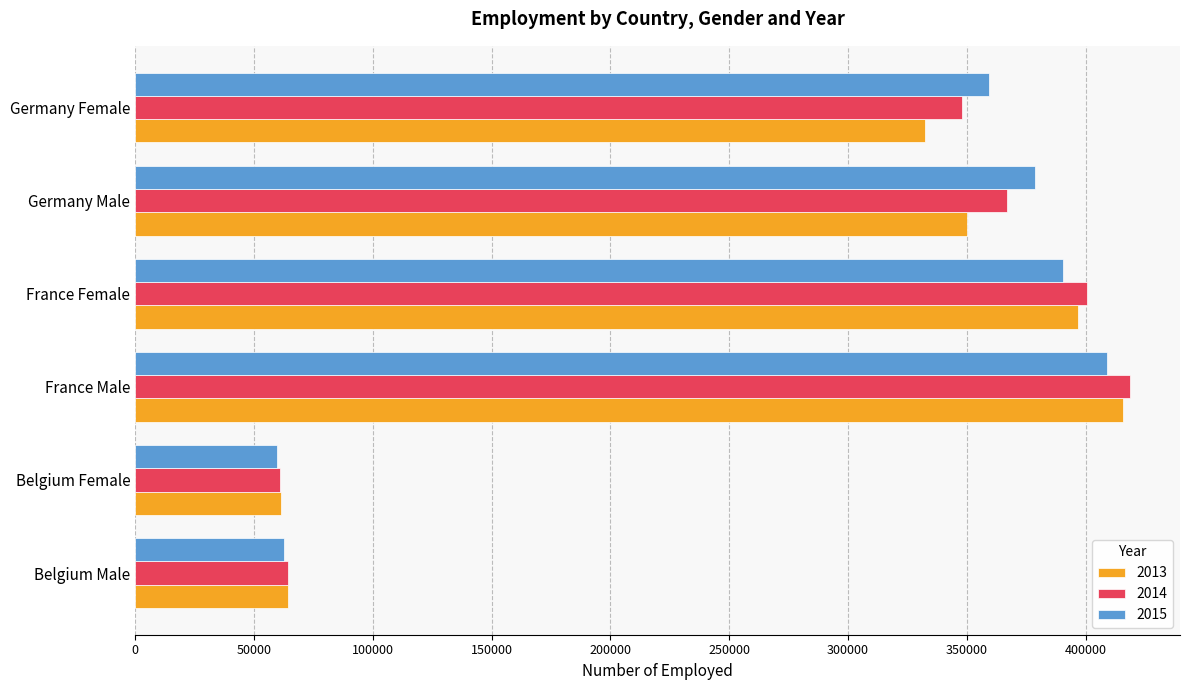

What is the maximum value for 2014?

418721